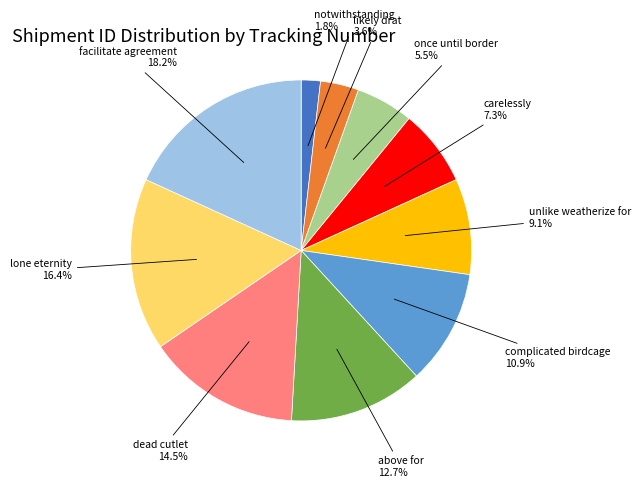

Is there any slice that represents more than half of the pie?

No